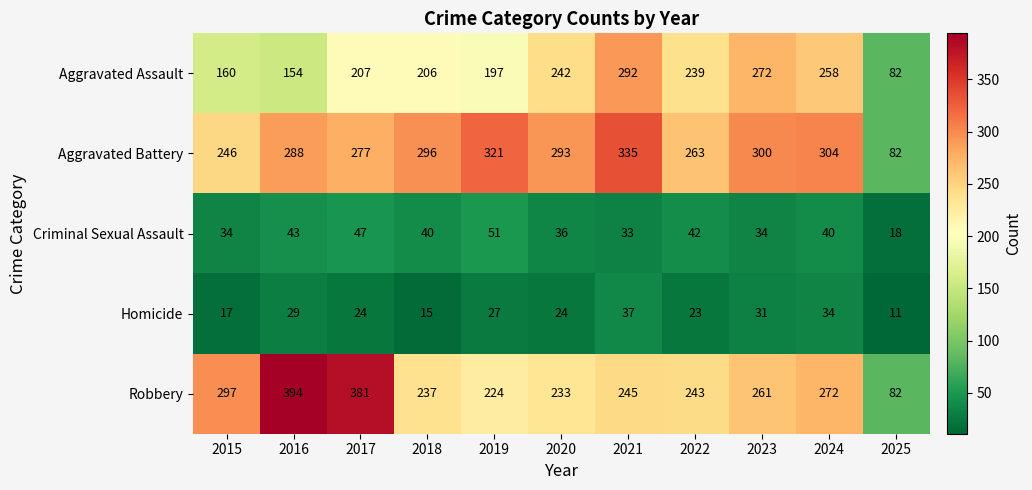

How many categories are shown in the chart?

11